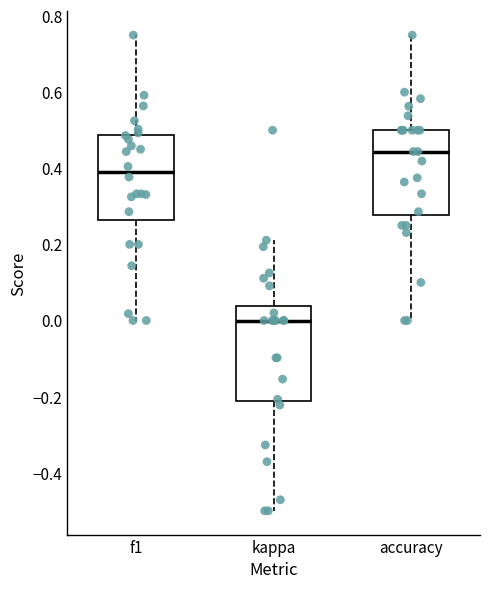

Reading left to right, read every box against the y-axis: the position of its median line, the range the box covers, and the ends of its whiskers. The values are not printed on the chart, so give them approximately, as read against the axis.

f1: median 0.40, box 0.26 to 0.48, whiskers 0.00 to 0.76
kappa: median 0.00, box -0.22 to 0.04, whiskers -0.50 to 0.22
accuracy: median 0.44, box 0.28 to 0.50, whiskers 0.00 to 0.76